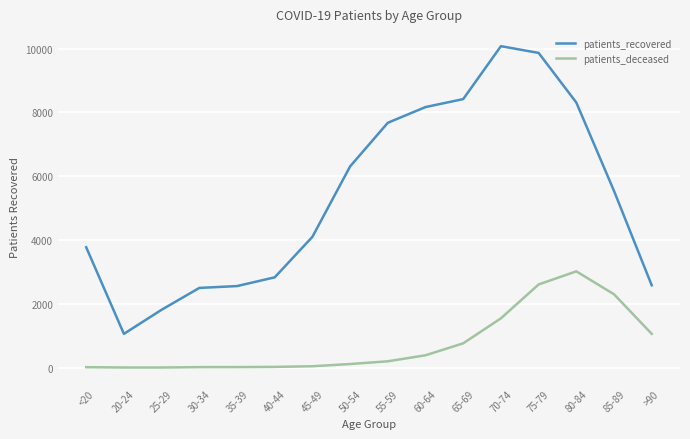

What is the difference between the maximum and minimum values in the patients_recovered series?

9020